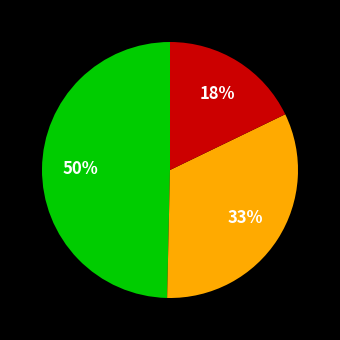

Is there any slice that represents more than half of the pie?

No